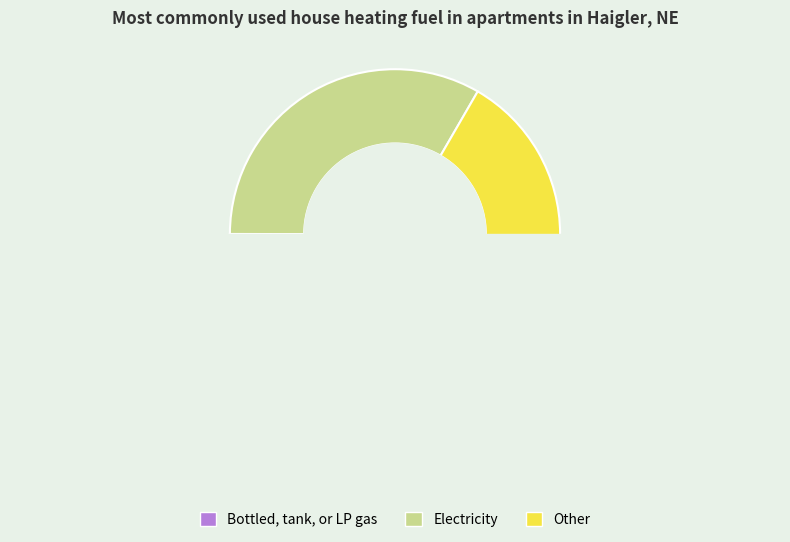

Is there any slice that represents more than half of the pie?

Yes